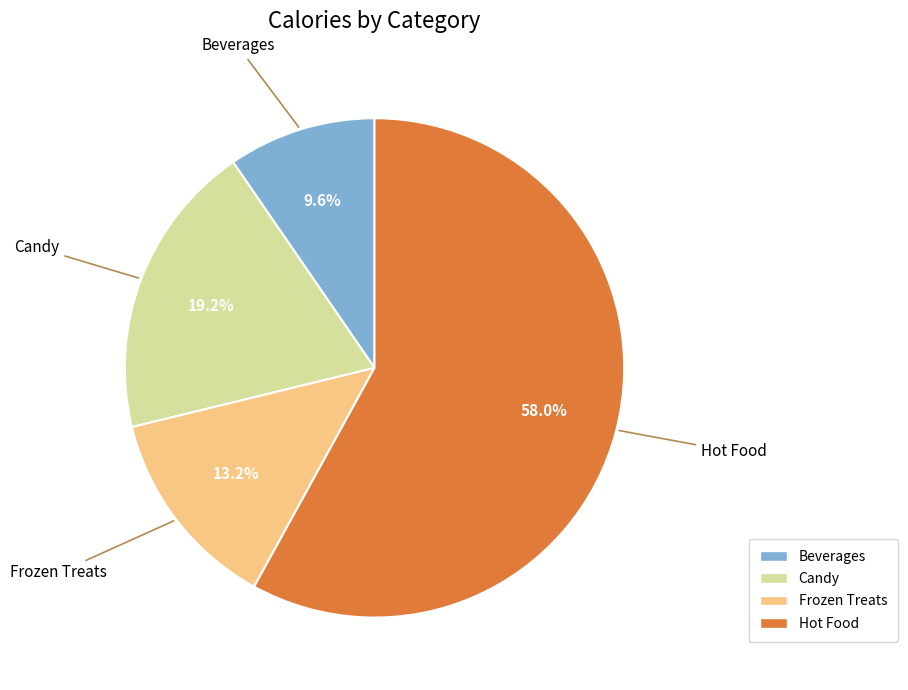

How many slices are in this pie chart?

4